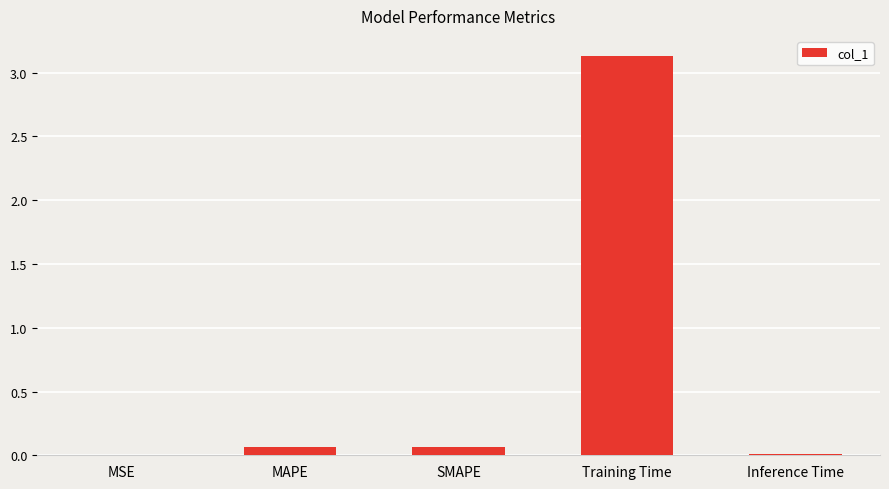

Are the bars grouped side by side (vs. stacked)?

No